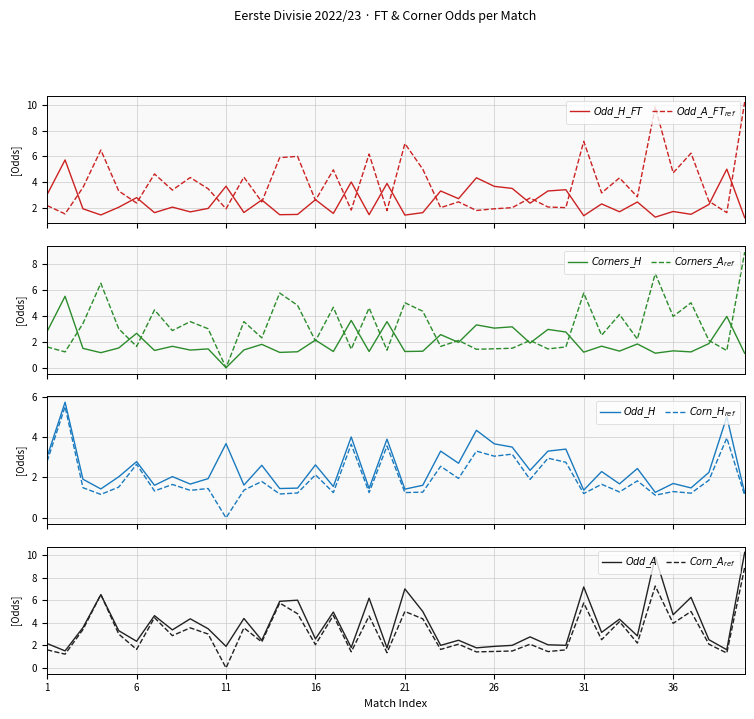

At which category does Odd_Corners_A reach its first local valley?

2